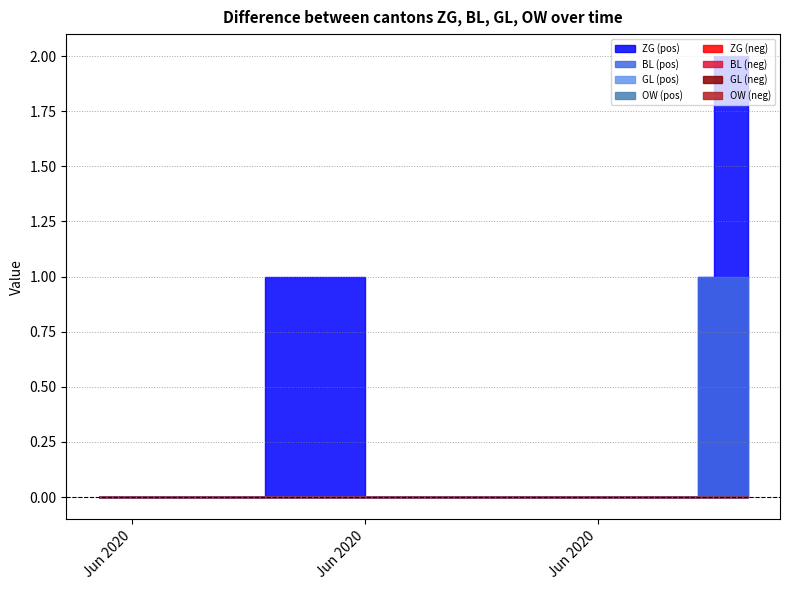

True or false: BL and OW intersect in this chart.

False